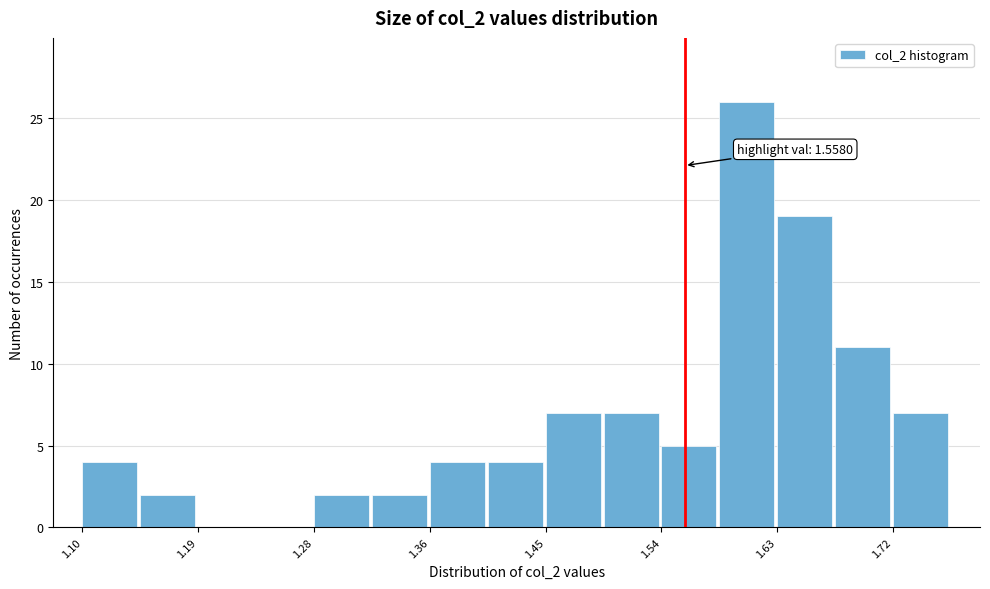

Which range on the x-axis has the tallest bar?

1.58 to 1.63